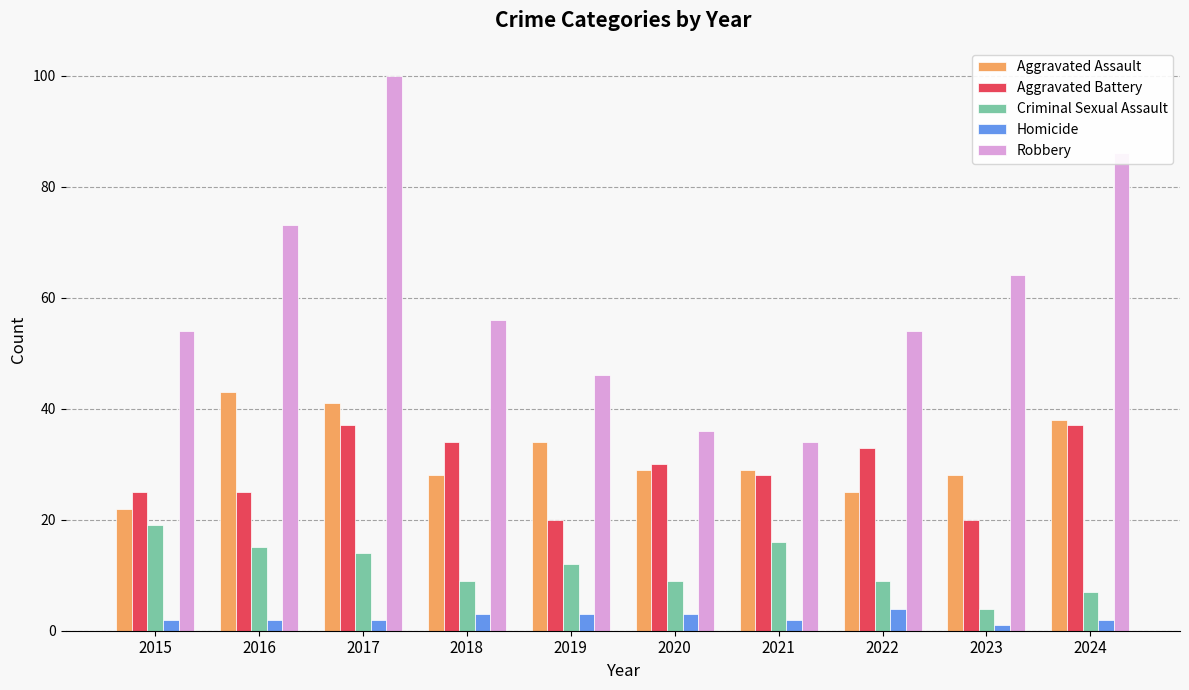

What are all the series names shown in the legend?

Aggravated Assault, Aggravated Battery, Criminal Sexual Assault, Homicide, Robbery